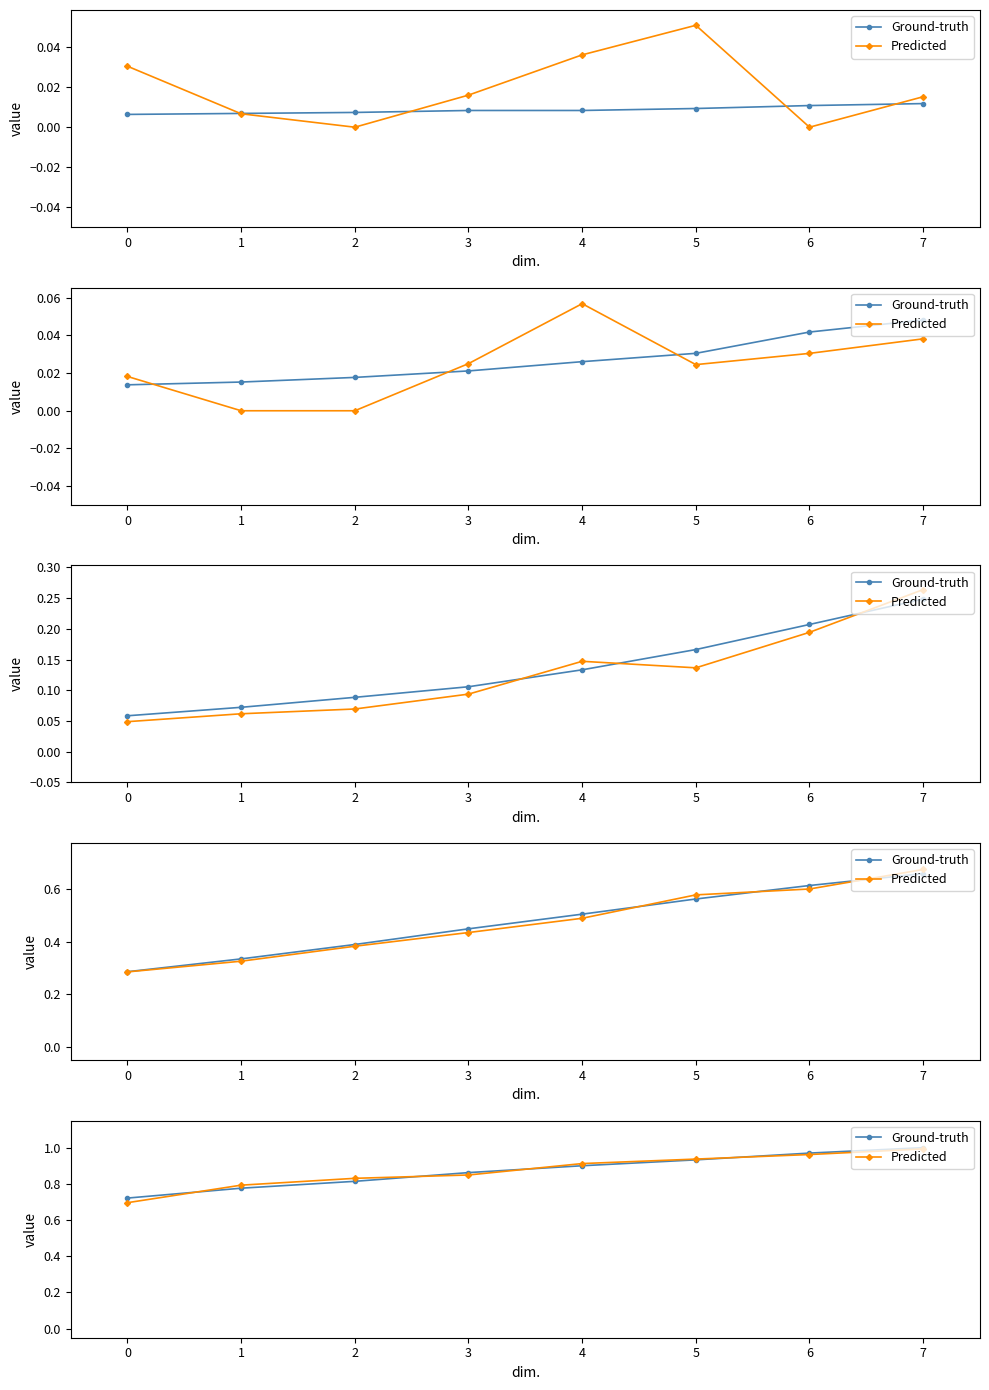

Rank the series at 1 from highest to lowest value.

Predicted, Ground-truth